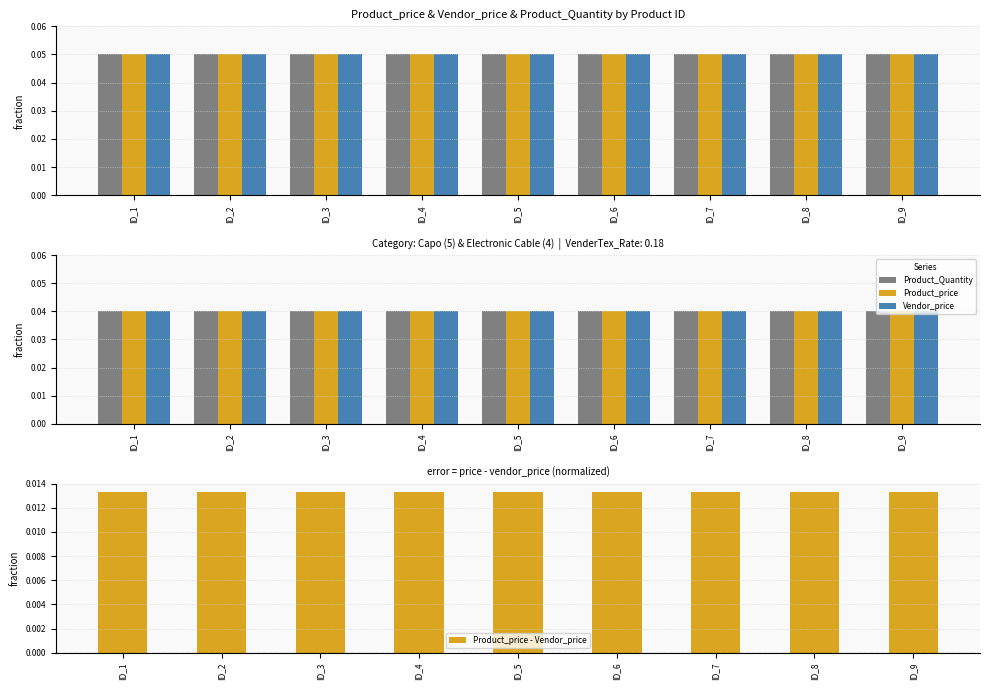

Is it true that Product_price - Vendor_price equals 0.0 at ID_4?

False